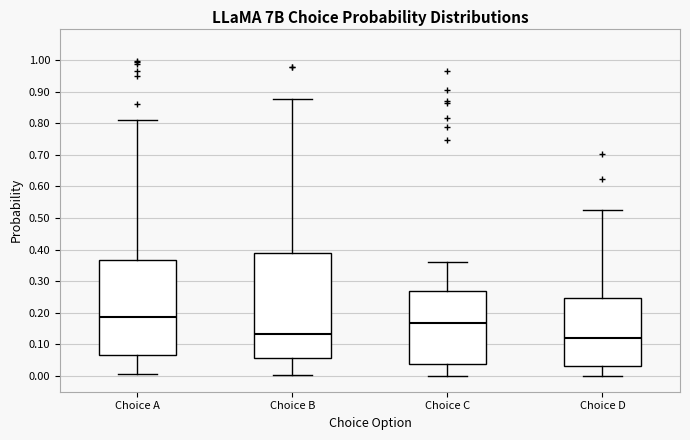

Reading left to right, read every box against the y-axis: the position of its median line, the range the box covers, and the ends of its whiskers. The values are not printed on the chart, so give them approximately, as read against the axis.

Choice A: median 0.19, box 0.07 to 0.37, whiskers 0.01 to 0.81
Choice B: median 0.13, box 0.06 to 0.39, whiskers 0.00 to 0.88
Choice C: median 0.17, box 0.04 to 0.27, whiskers 0.00 to 0.36
Choice D: median 0.12, box 0.03 to 0.25, whiskers 0.00 to 0.53